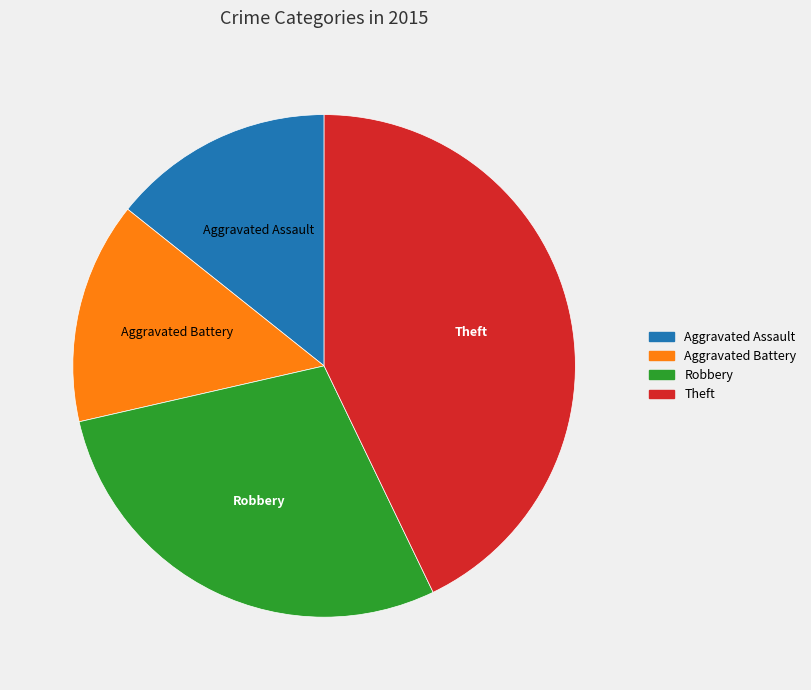

Which category has the biggest portion of the pie?

Theft